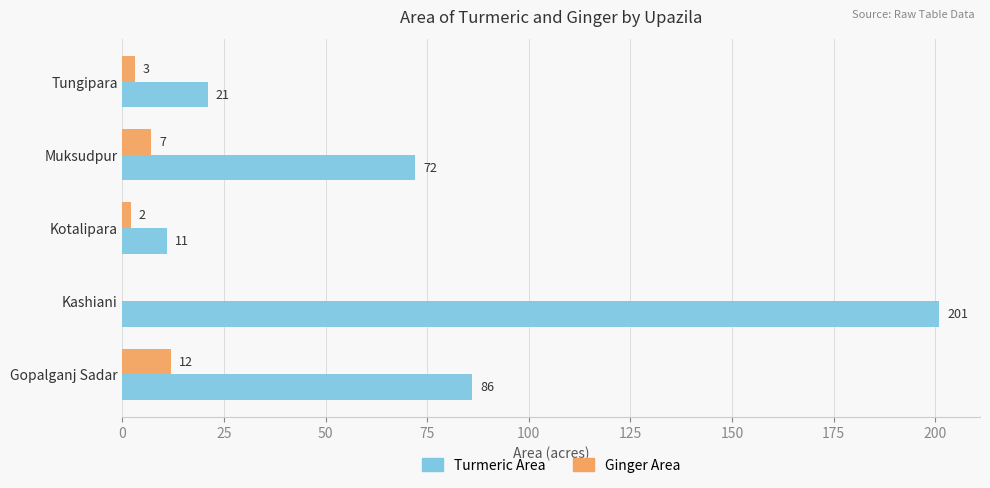

True or false: Ginger Area has a value of -8 at Kashiani.

False